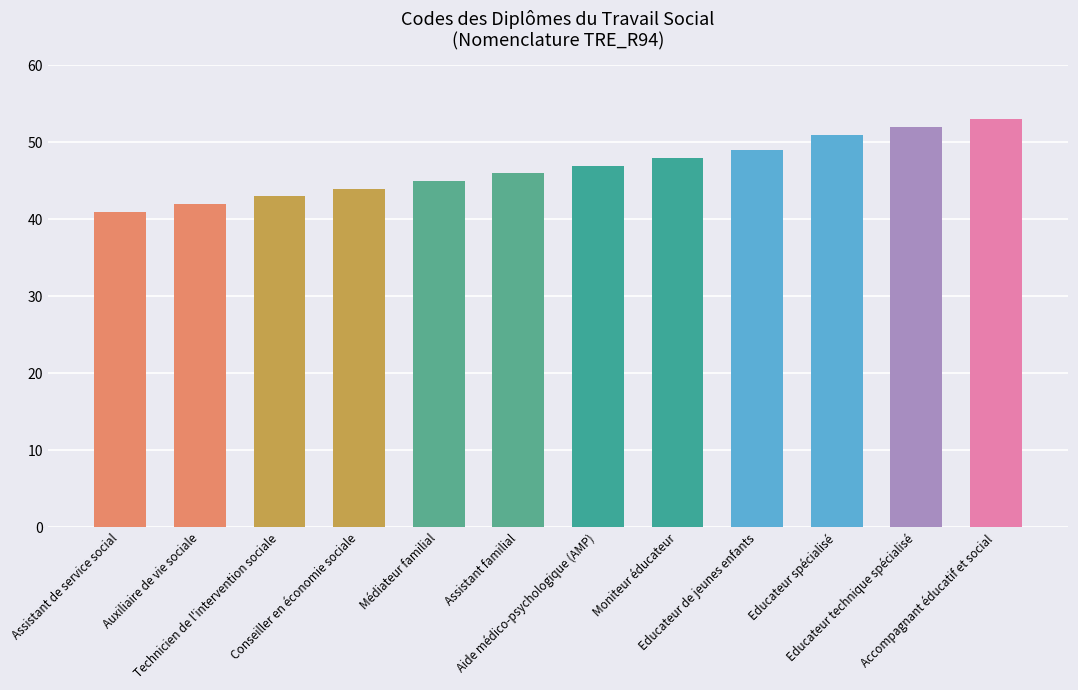

Rank the categories by value from highest to lowest.

Accompagnant éducatif et social, Educateur technique spécialisé, Educateur spécialisé, Educateur de jeunes enfants, Moniteur éducateur, Aide médico-psychologique (AMP), Assistant familial, Médiateur familial, Conseiller en économie sociale, Technicien de l'intervention sociale, Auxiliaire de vie sociale, Assistant de service social